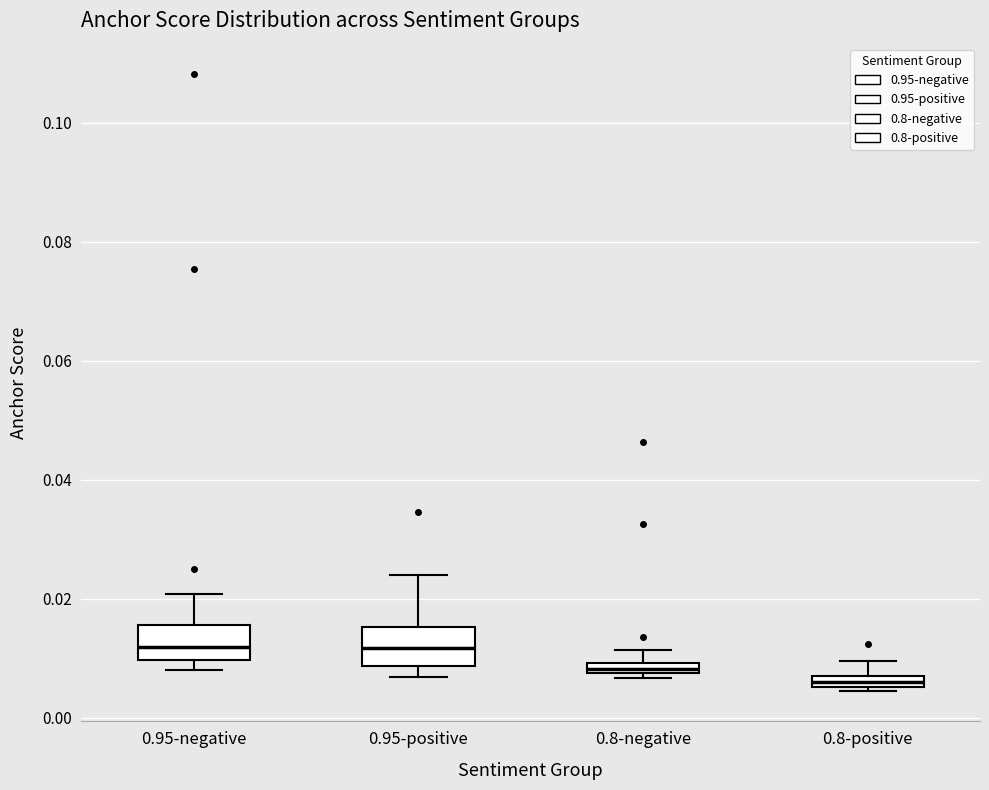

Where is the upper edge of the box for 0.8-positive on the y-axis? The values are not printed on the chart, so give them approximately, as read against the axis.

0.008